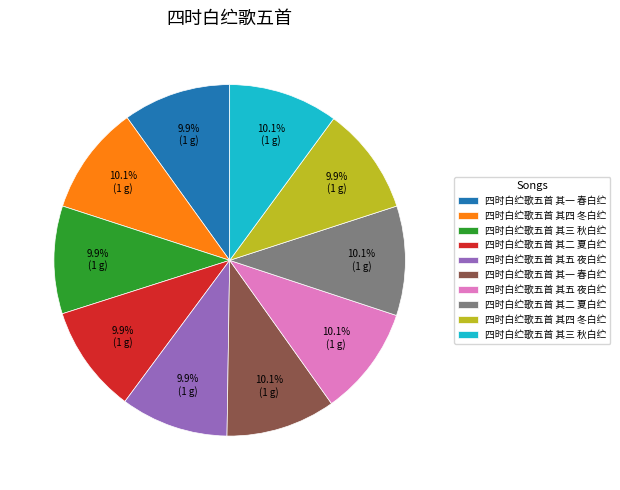

Does any single category account for the majority?

No